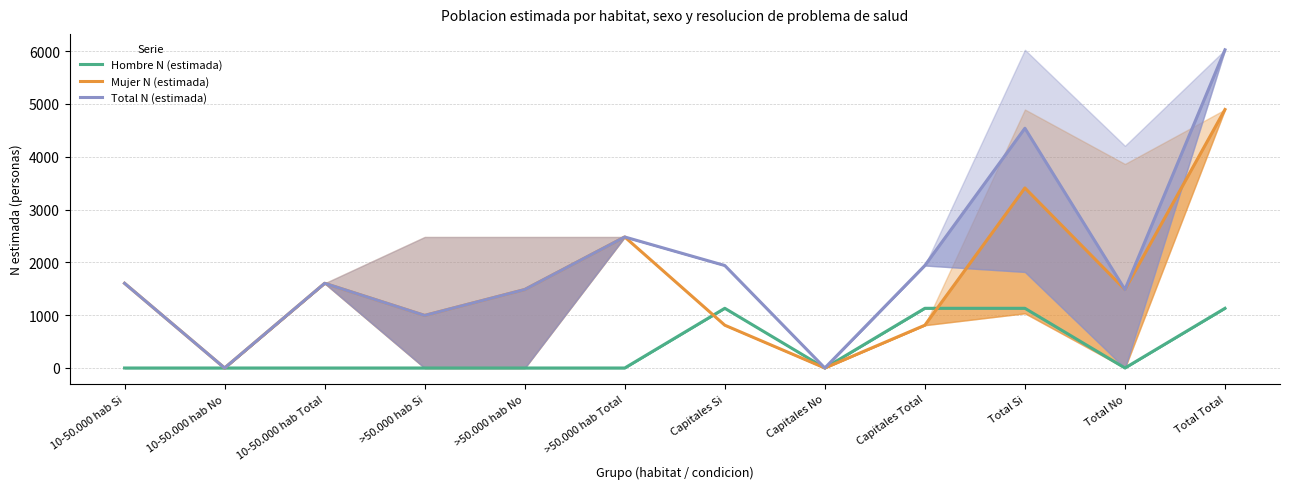

At which category does the chart reach its minimum across all series?

10-50.000 hab Si